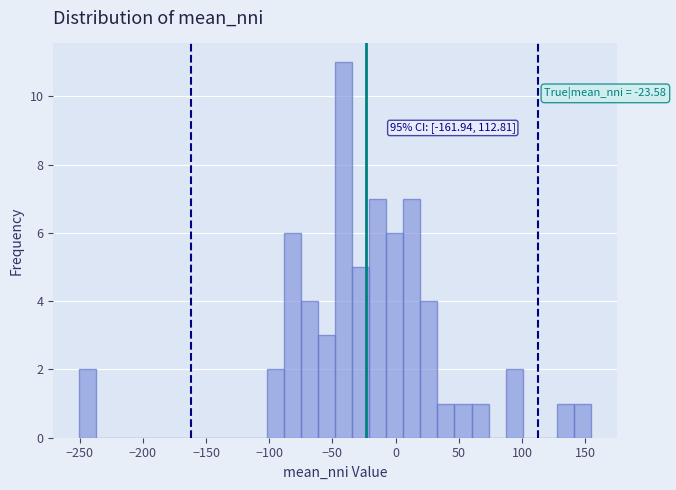

Around what value on the x-axis is the tallest bar? Give the approximate position of its centre, as read against the axis.

-40